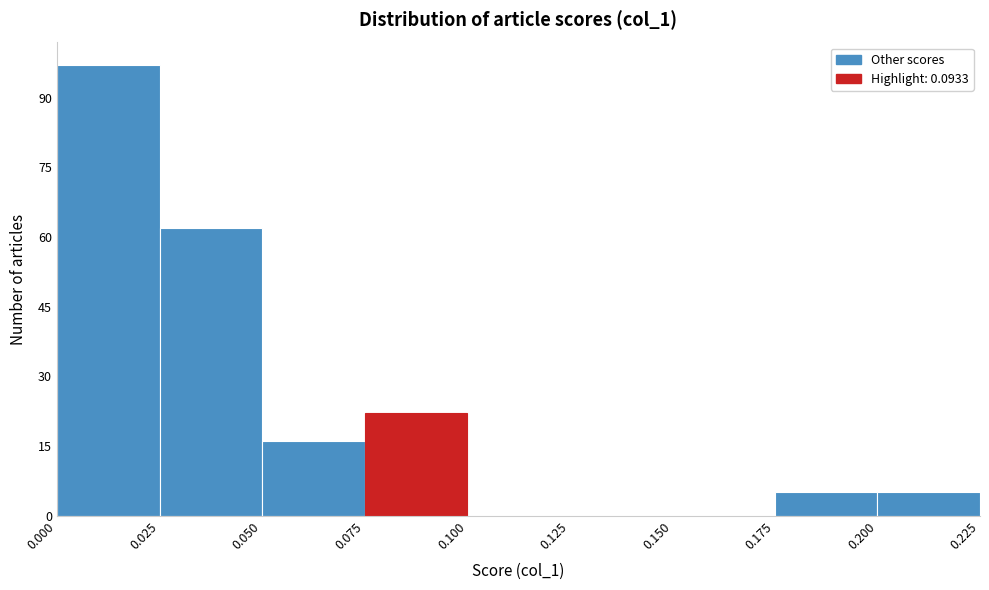

Reading left to right, transcribe this chart: for each bar, give the range it covers on the x-axis and its height. The values are not printed on the chart, so give them approximately, as read against the axis.

0.000 to 0.025: 98
0.025 to 0.050: 62
0.050 to 0.075: 16
0.075 to 0.100: 22
0.100 to 0.125: 0
0.125 to 0.150: 0
0.150 to 0.175: 0
0.175 to 0.200: 6
0.200 to 0.225: 6